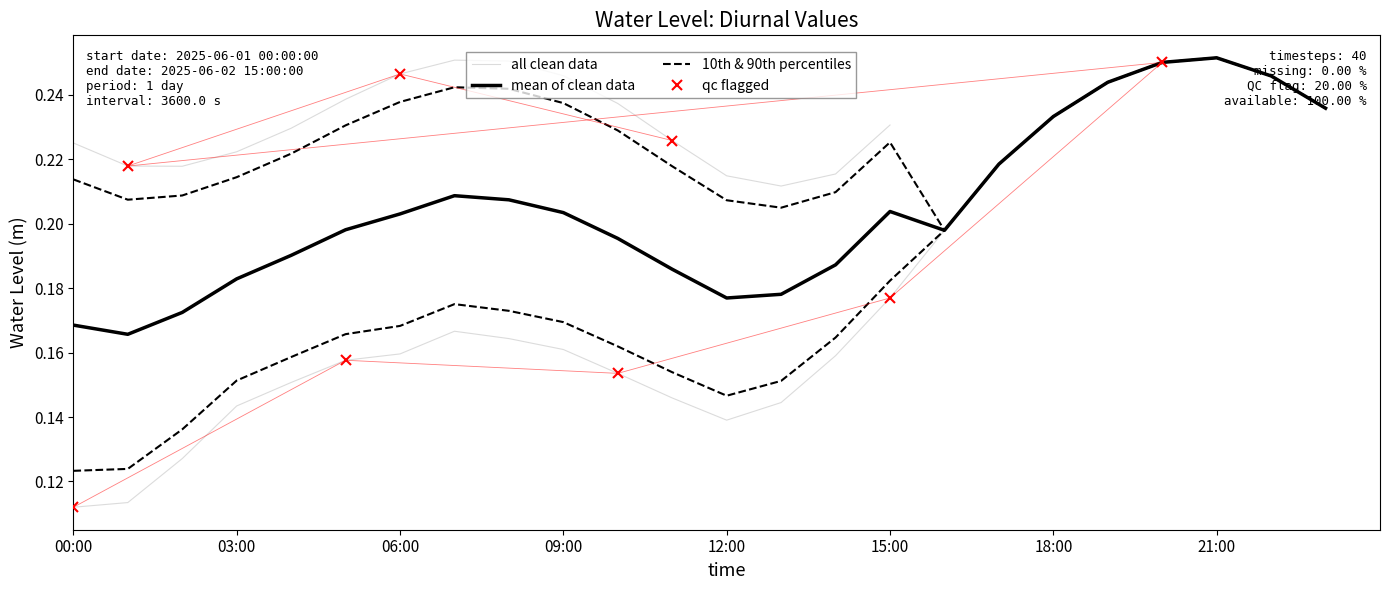

At which category does the chart reach its peak across all series?

21